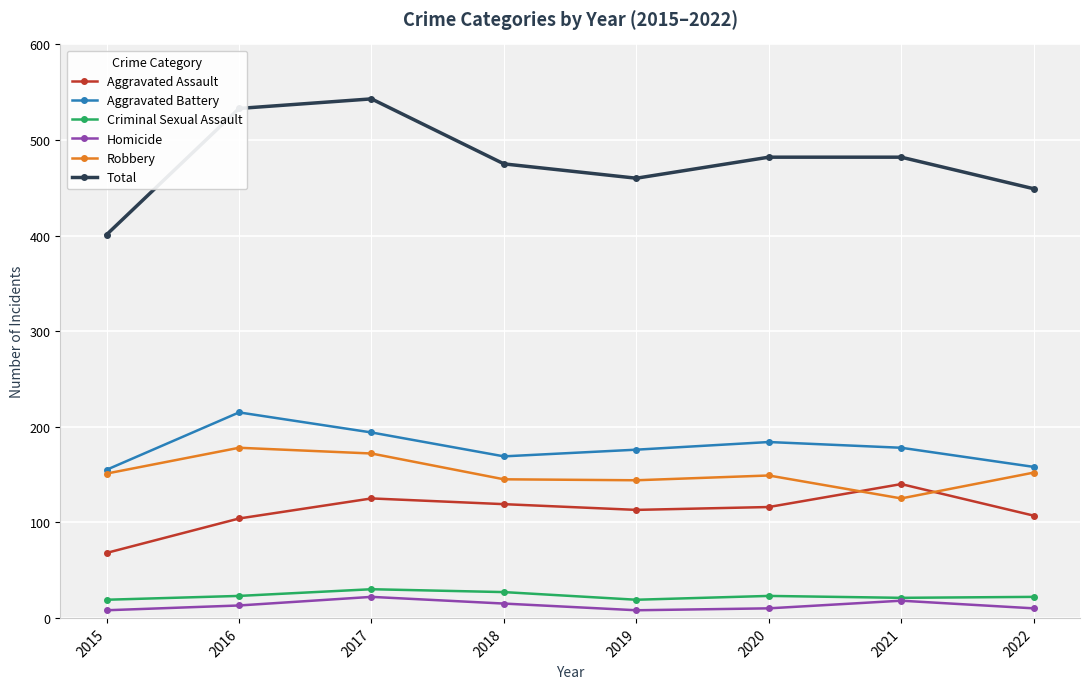

What is the difference between the maximum and minimum values in the Homicide series?

14